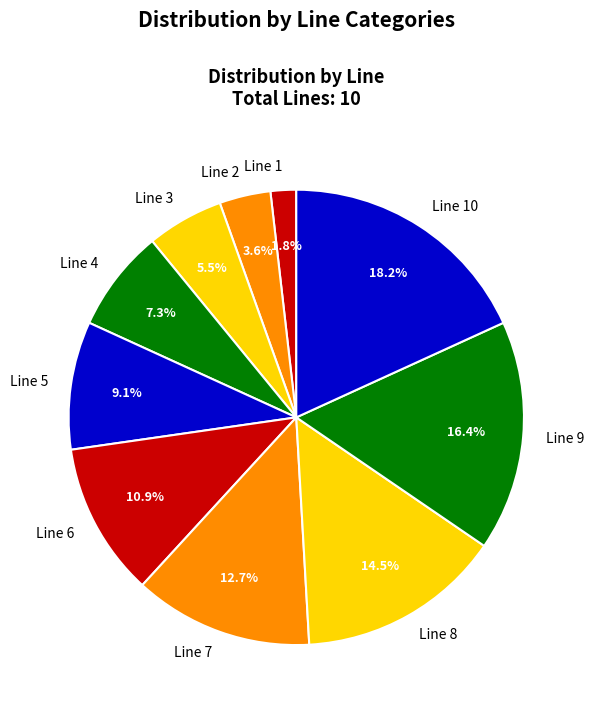

Is there any slice that represents more than half of the pie?

No